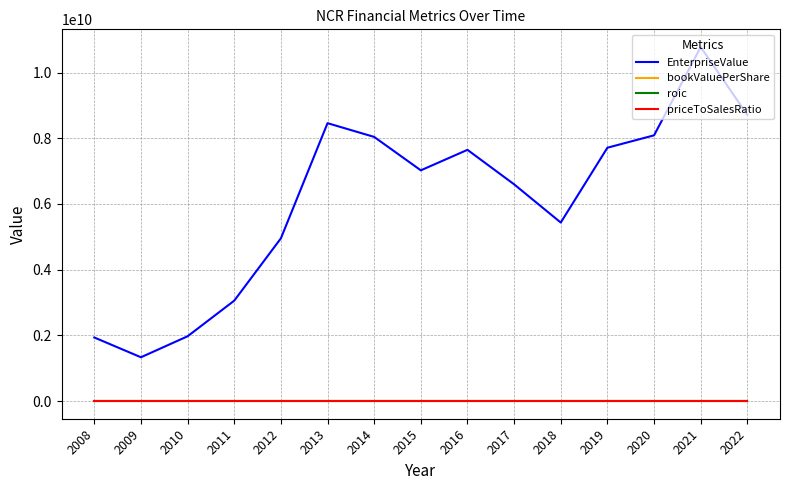

Which series has the largest range (max minus min)?

EnterpriseValue